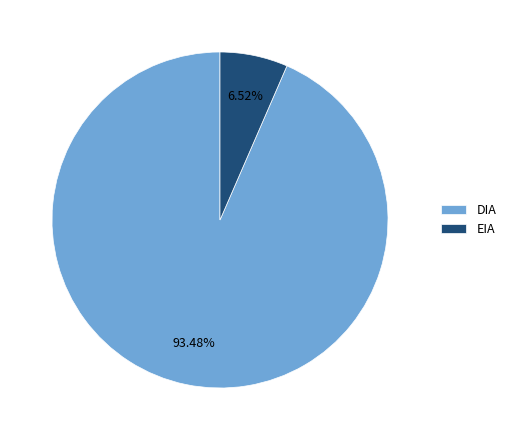

Do EIA and DIA together represent more than half of the pie?

Yes